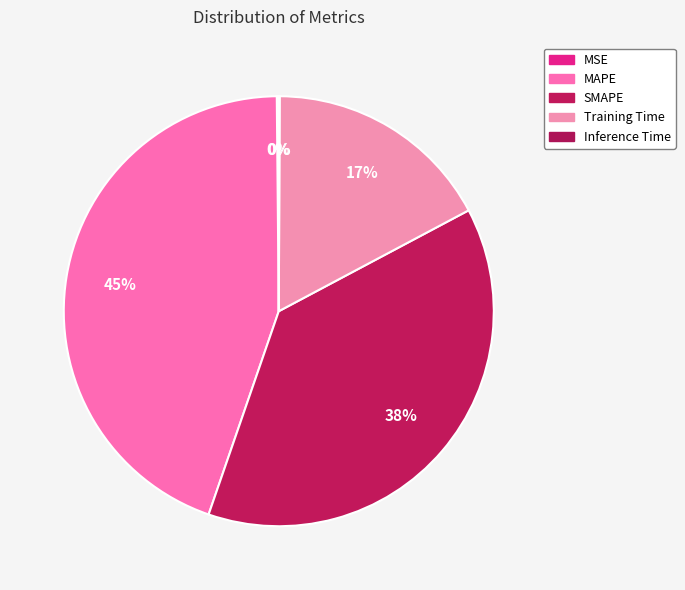

To the nearest percent, what is the combined percentage of SMAPE and Training Time?

55%